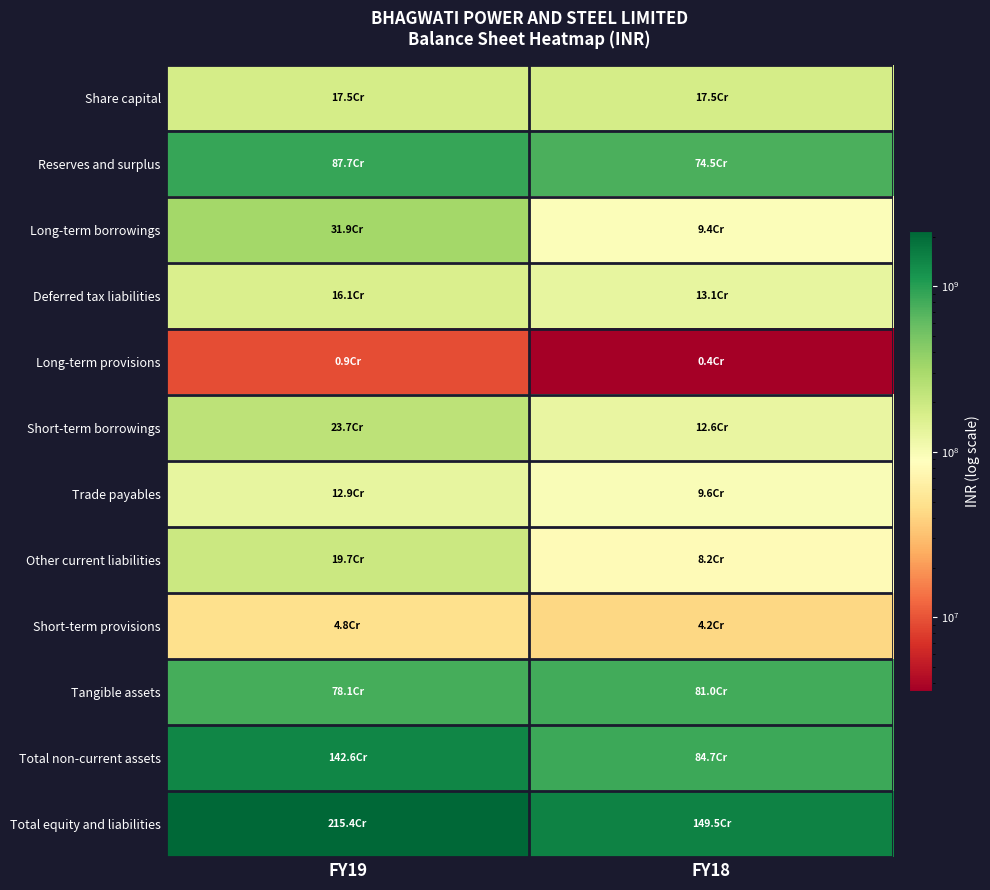

Which series changed the most between FY19 and FY18?

Total equity and liabilities